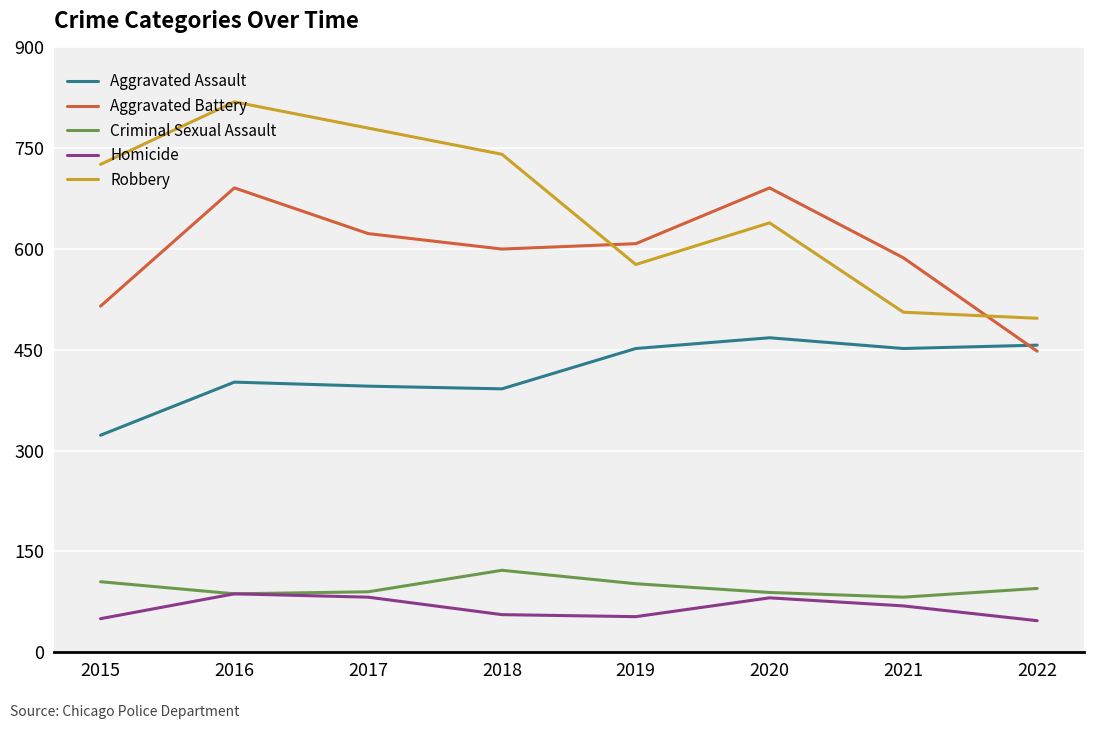

What are all the series names shown in the legend?

Aggravated Assault, Aggravated Battery, Criminal Sexual Assault, Homicide, Robbery